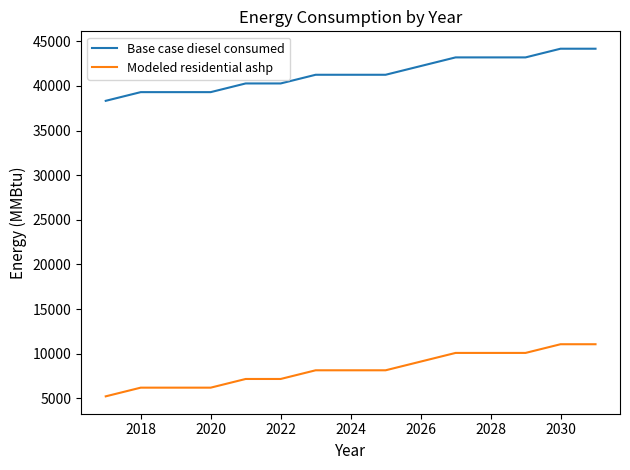

Which series has the largest range (max minus min)?

Modeled residential ashp